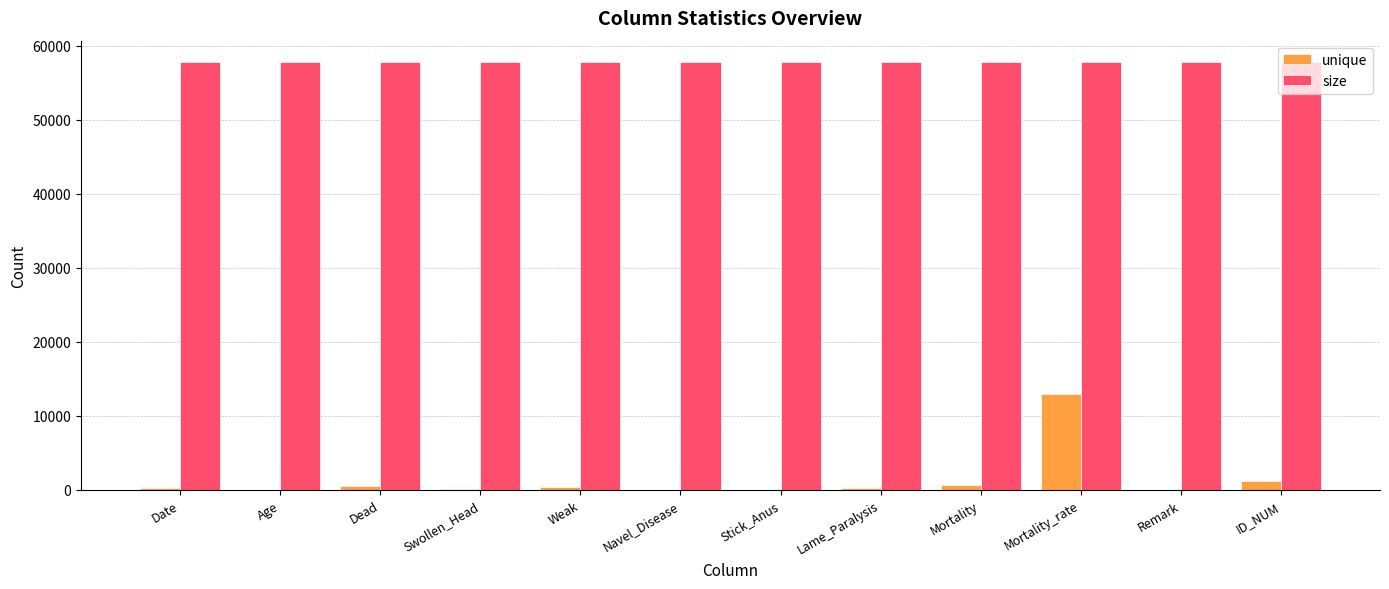

What is the sum of all unique values?

16634